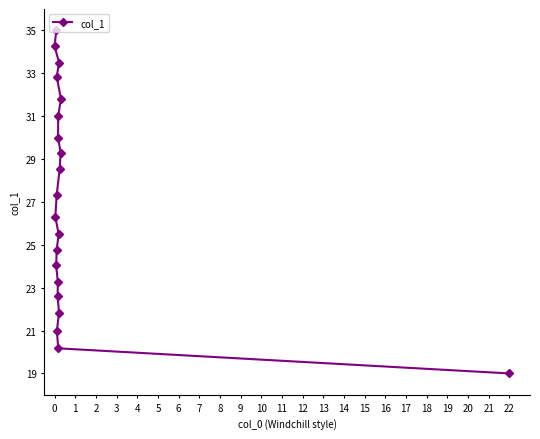

What is the difference between the values at 7 and 0?

5.7